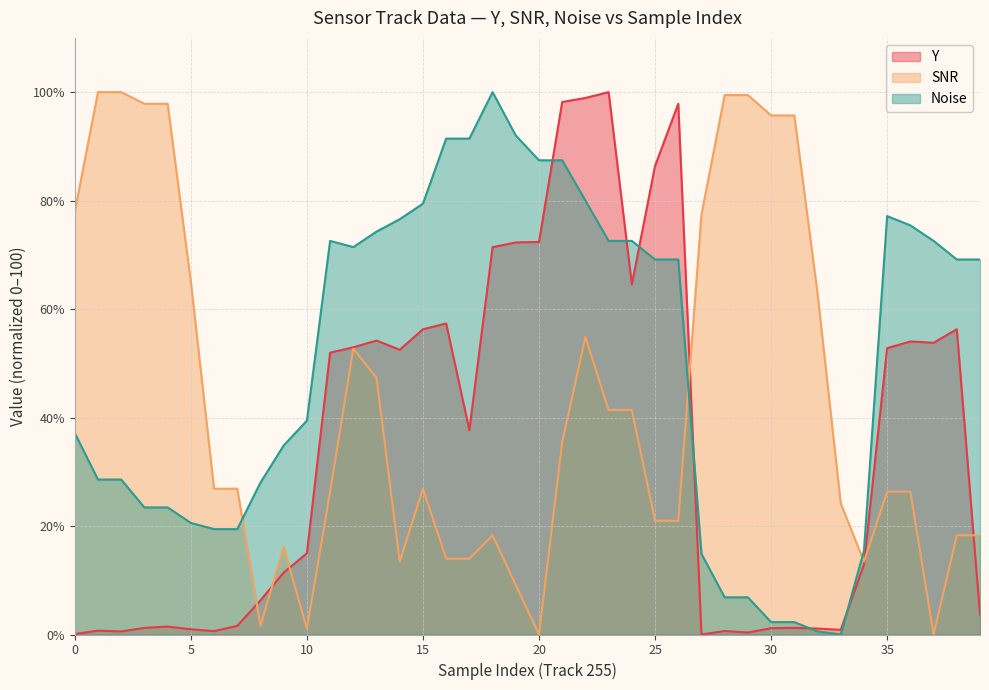

What is the value of the SNR point at the 8th from the left?

26.9